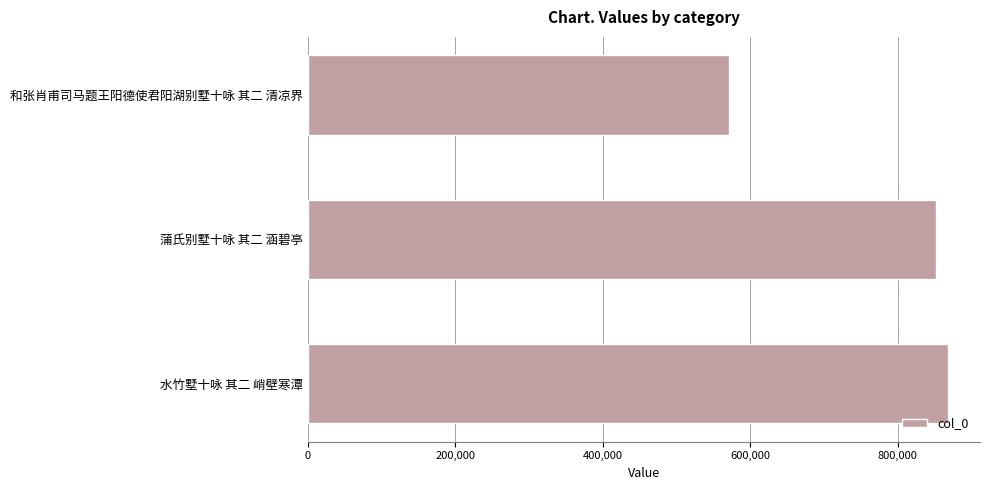

What is the change in value from 和张肖甫司马题王阳德使君阳湖别墅十咏 其二 清凉界 to 水竹墅十咏 其二 峭壁寒潭?

+297491